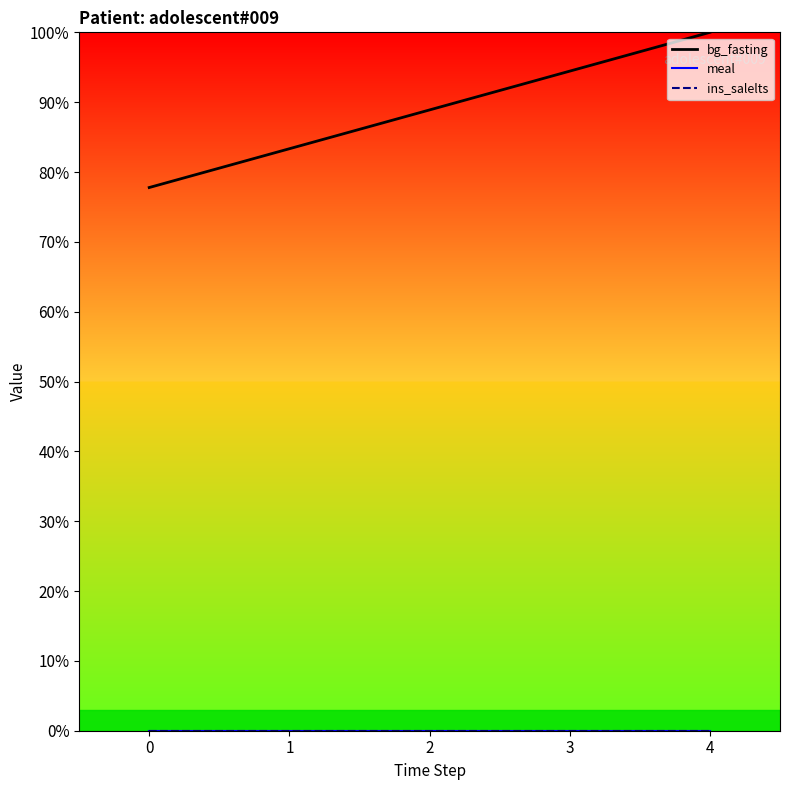

Reading left to right, extract all data points from this chart.

bg_fasting: 0=77.8	1=83.3	2=88.9	3=94.4	4=100.0
meal: 0=0.0	1=0.0	2=0.0	3=0.0	4=0.0
ins_salelts: 0=0.0	1=0.0	2=0.0	3=0.0	4=0.0